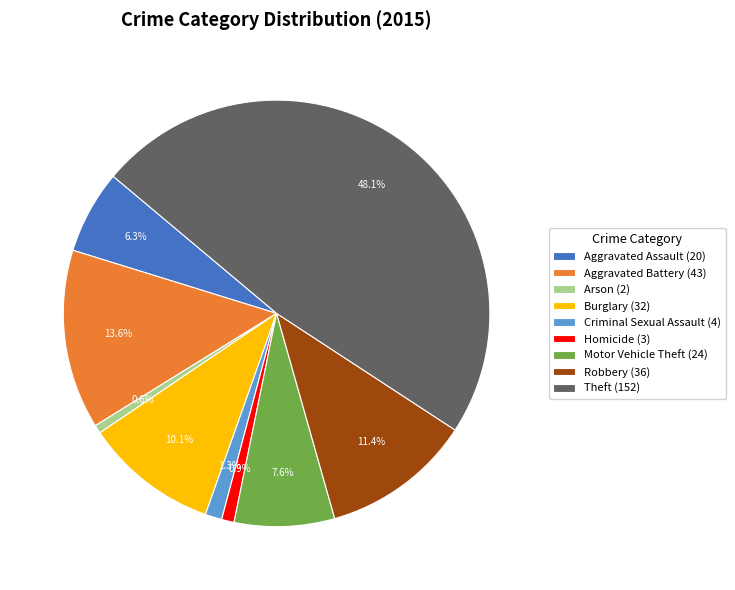

Does Homicide (3) account for over 50% of the chart?

No